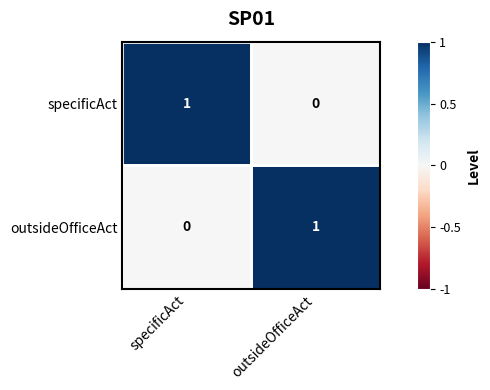

How many categories are shown in the chart?

2